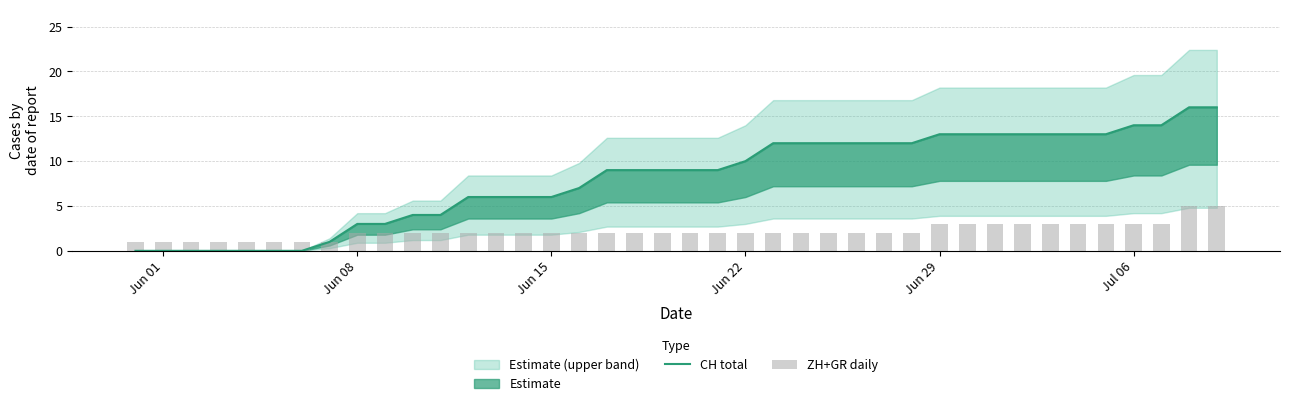

What is the difference between the second highest and minimum values in the CH total series?

16